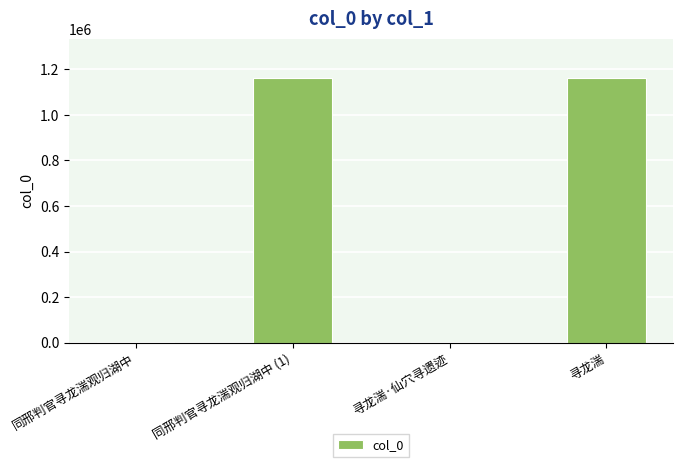

Are the bars horizontal?

No